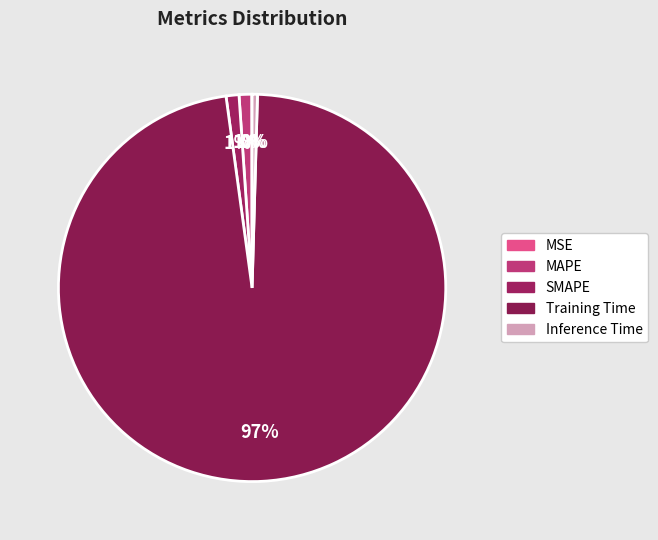

What is the largest slice in the pie chart?

Training Time